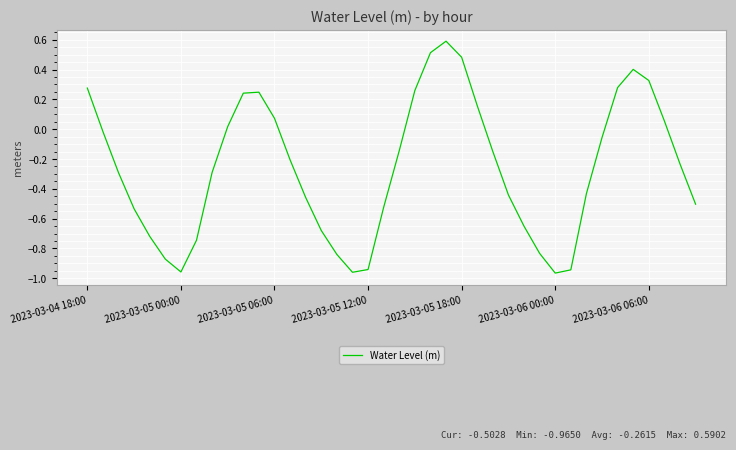

How many values are below zero?

26